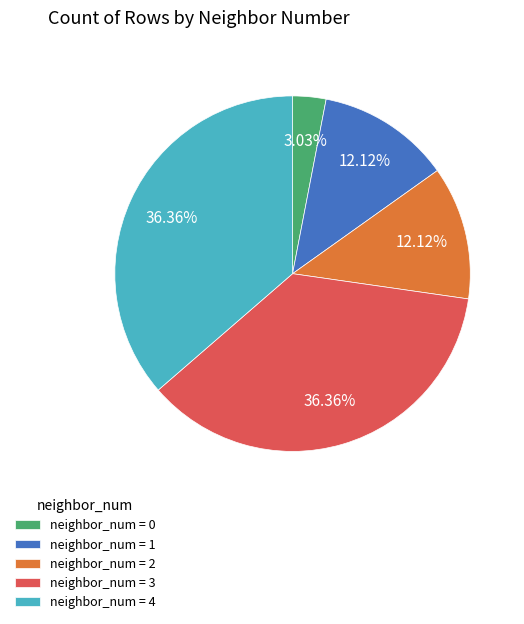

Is neighbor_num = 1 the majority of the pie?

No